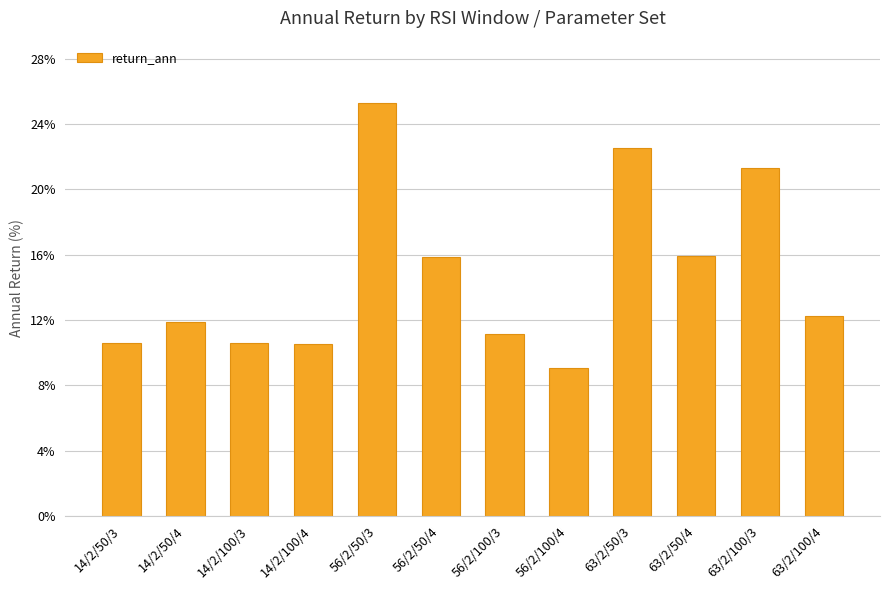

What is the label of the 8th bar from the right?

56/2/50/3